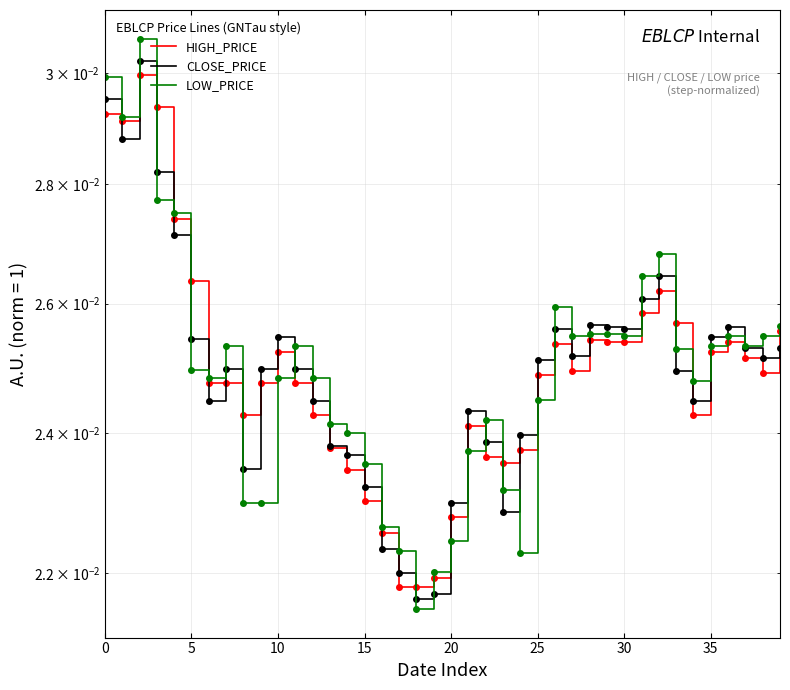

True or false: LOW_PRICE and HIGH_PRICE intersect in this chart.

True